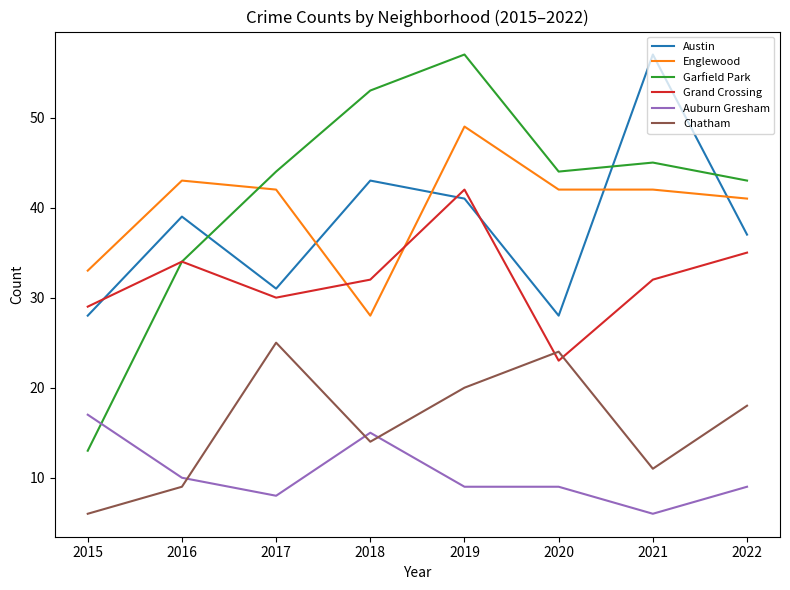

What are all the series names shown in the legend?

Austin, Englewood, Garfield Park, Grand Crossing, Auburn Gresham, Chatham